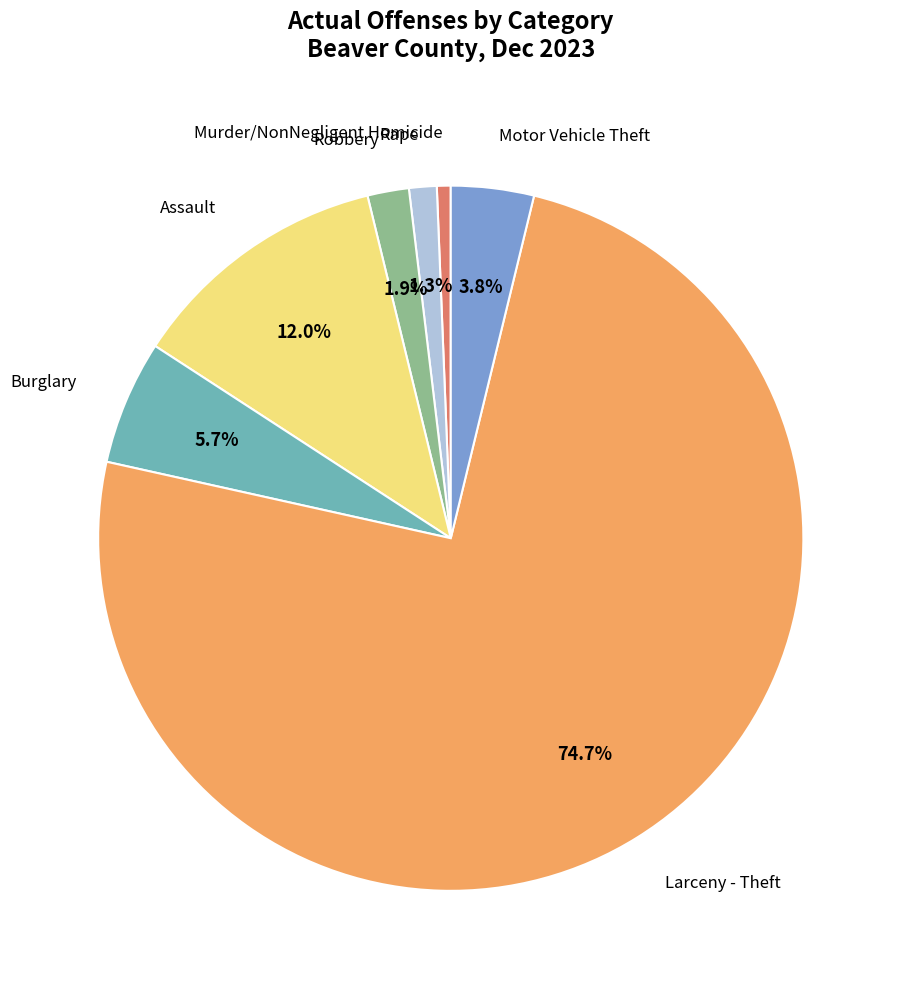

Is there a majority slice in this chart?

Yes